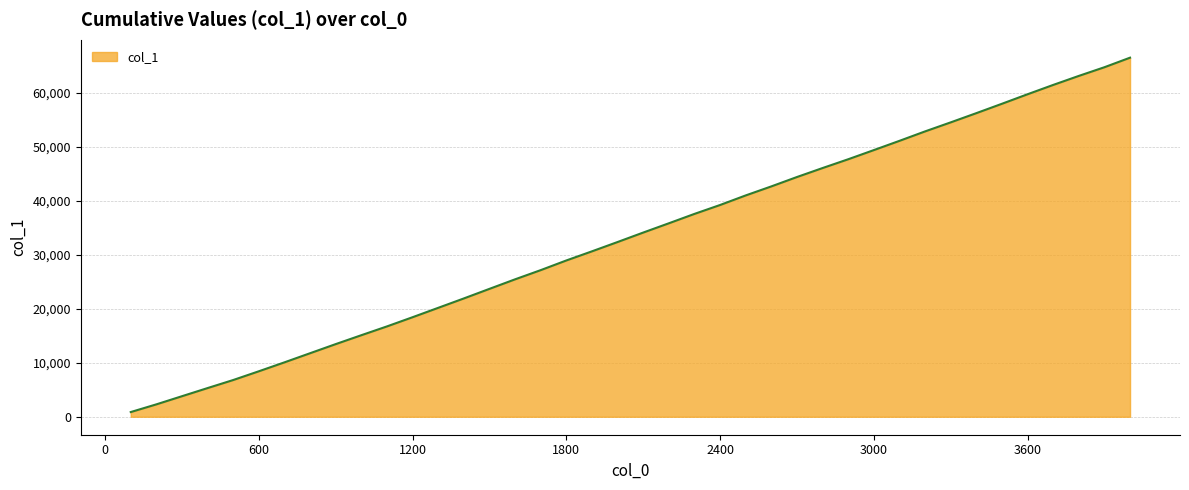

What is the difference between the maximum and minimum values?

65686